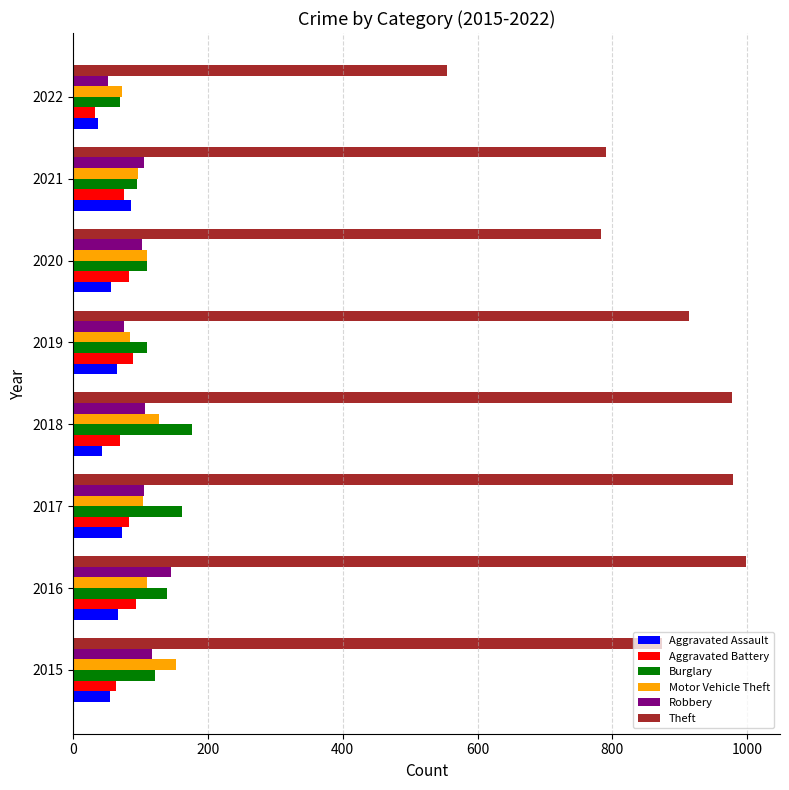

Is it true that Burglary equals 44 at 2020?

False